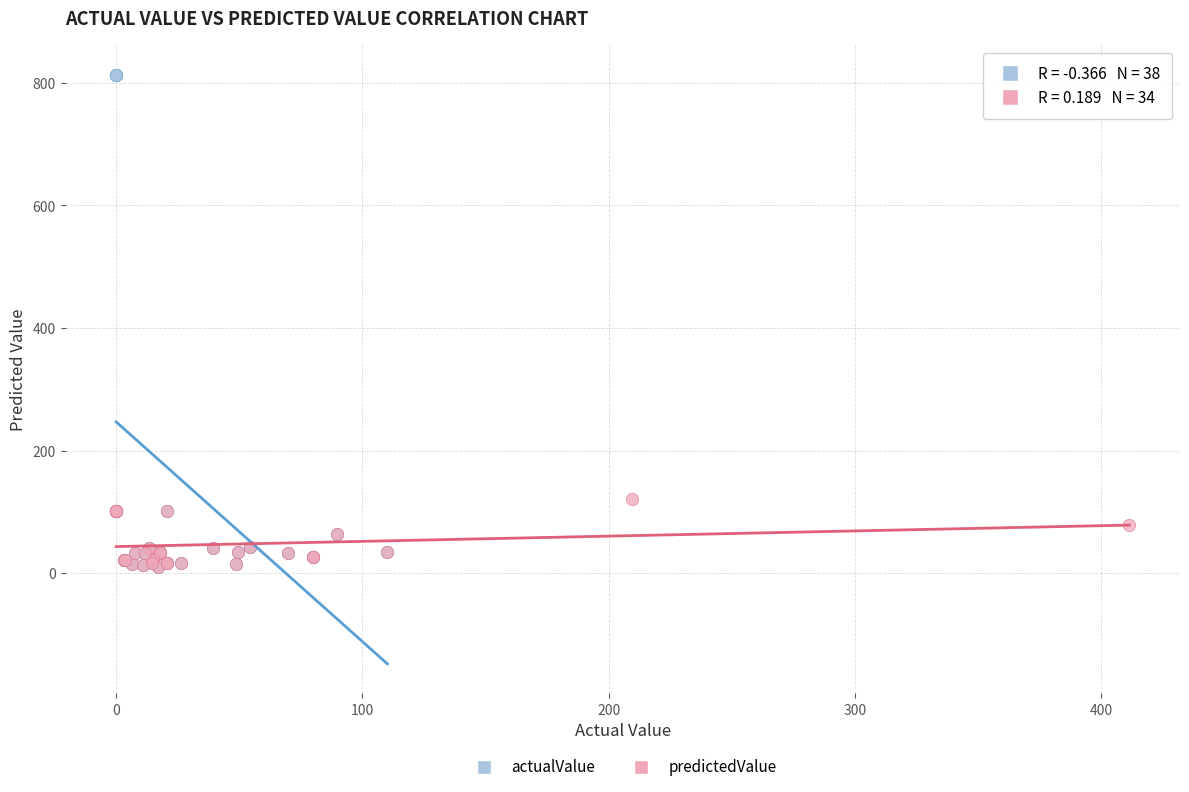

Which series contains the highest Y value?

actualValue